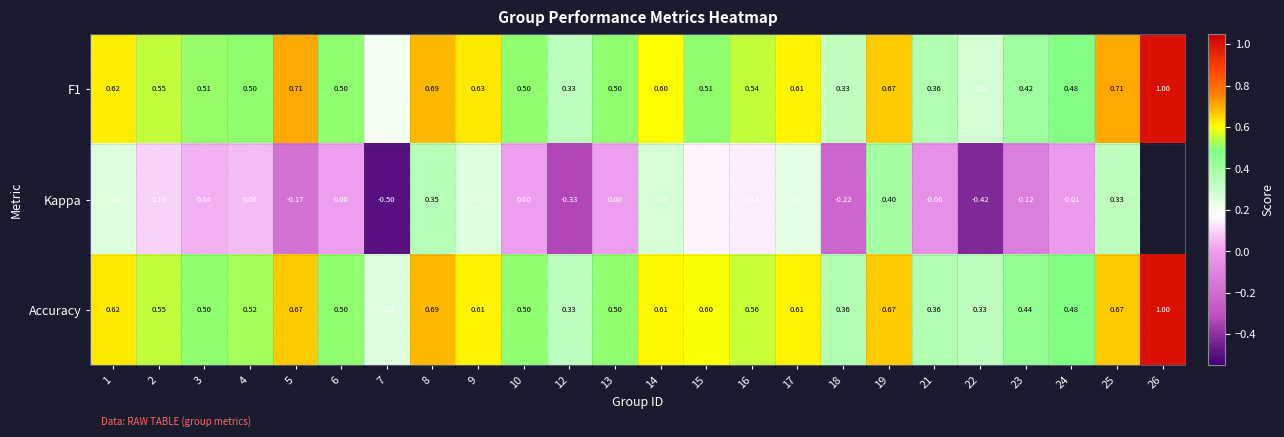

Is the value of Accuracy at 19 greater than the value of Kappa at 24?

Yes